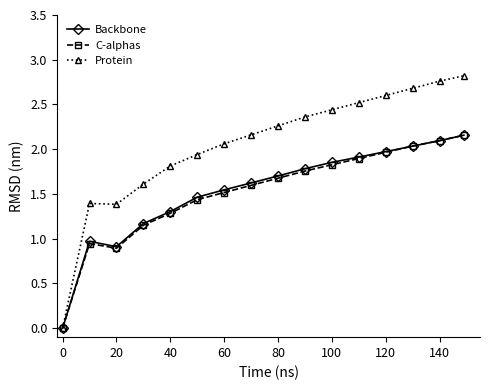

How many values in the C-alphas series exceed 1?

13